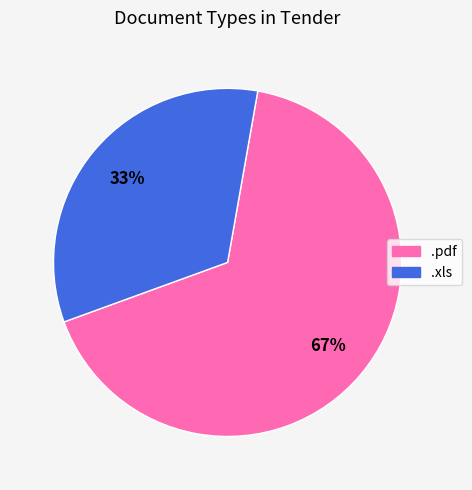

Count the number of slices in the pie.

2